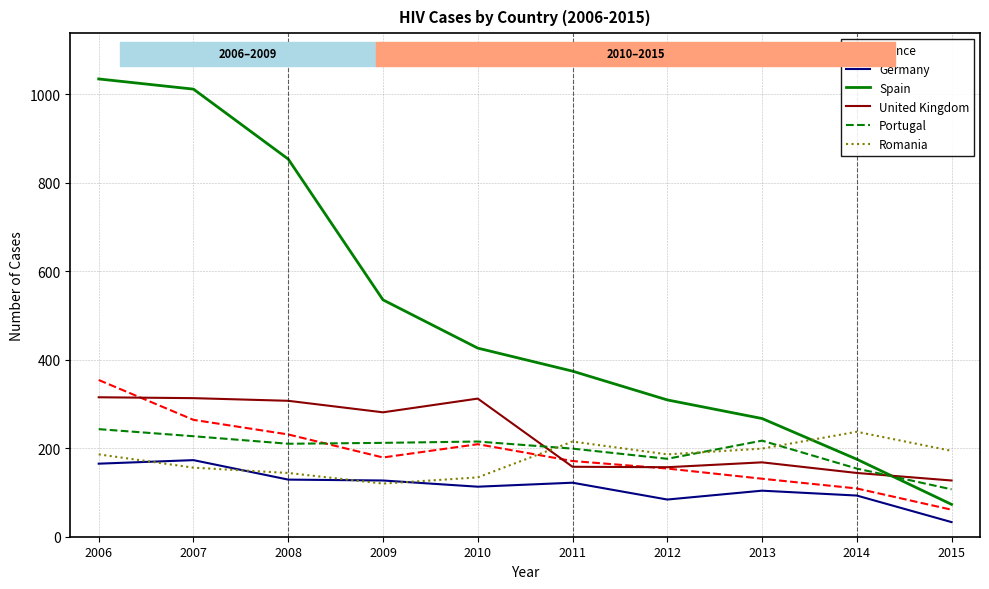

What are all the series names shown in the legend?

France, Germany, Spain, United Kingdom, Portugal, Romania